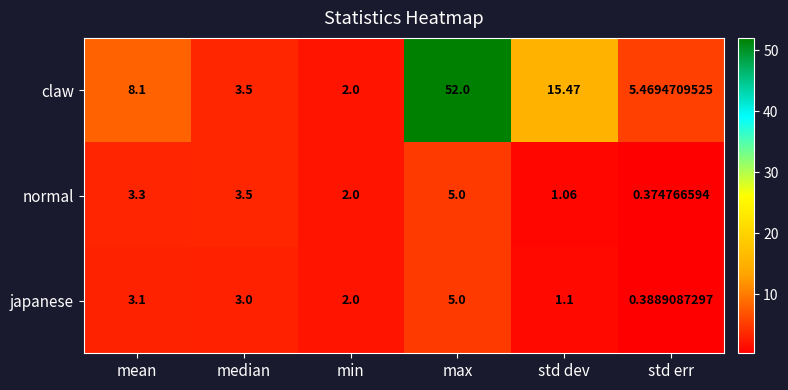

What is the difference between the highest and lowest values at mean?

5.0